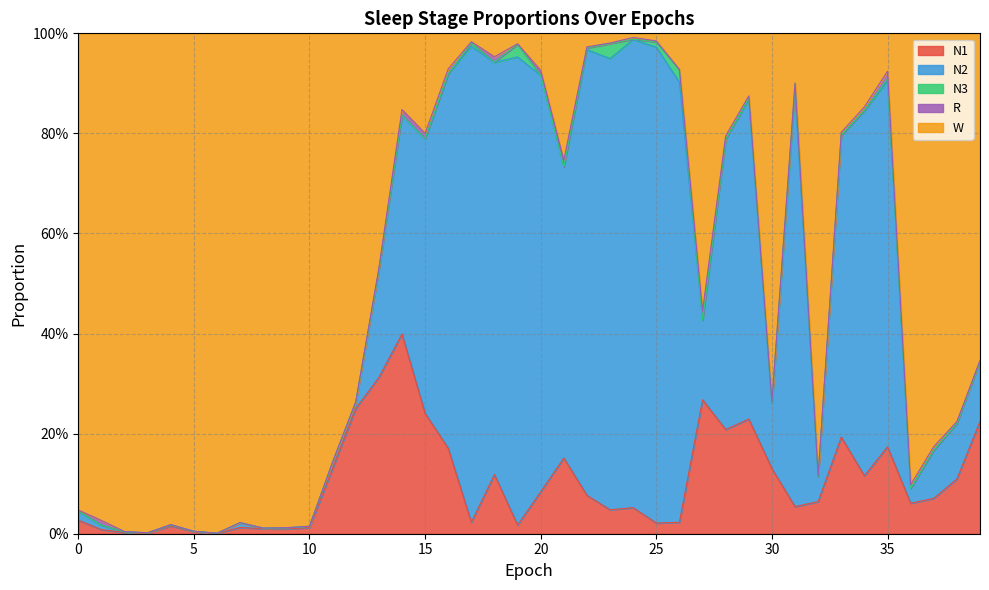

What is the value of the N2 point at the 30th from the left?

0.6